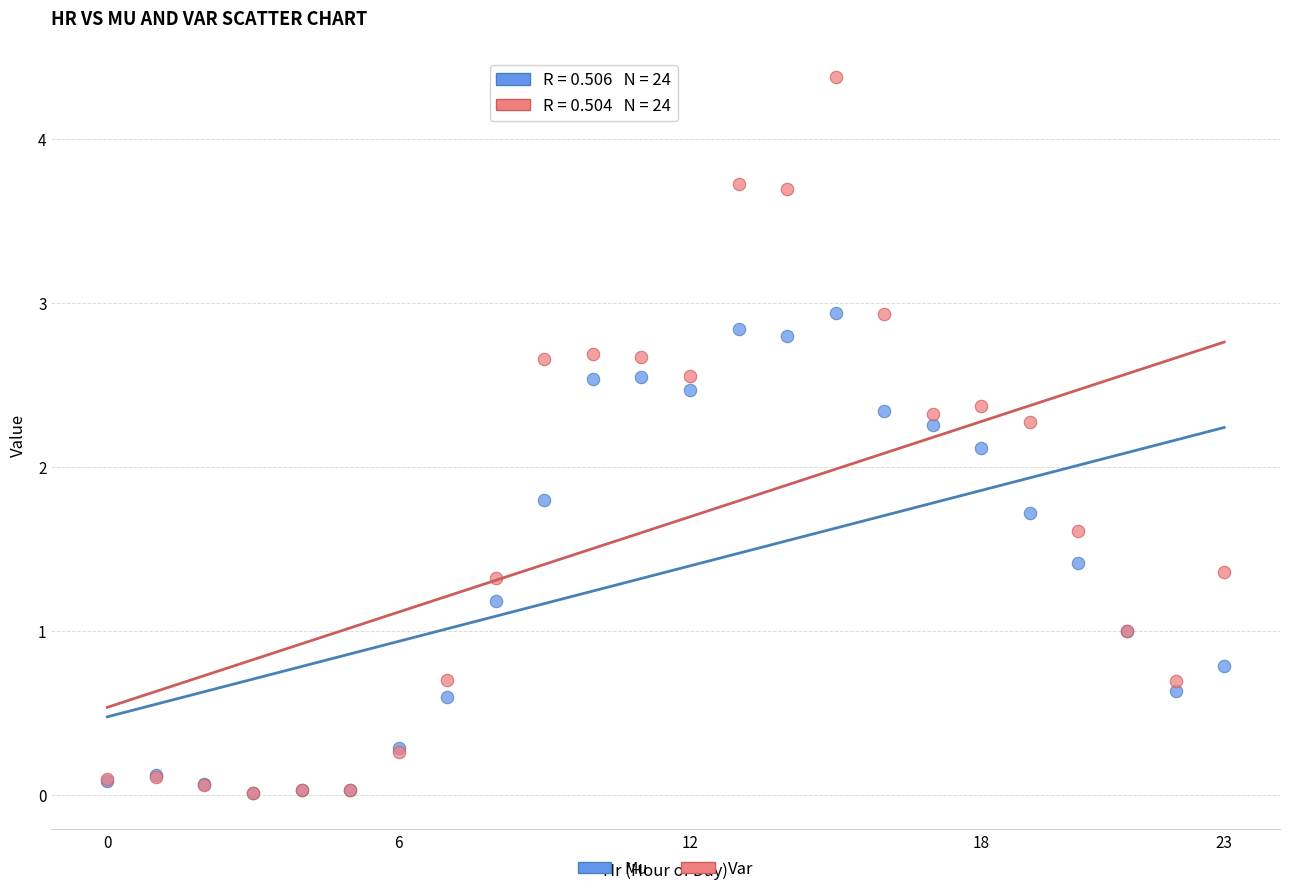

Across all series, what Y value is closest to 2?

2.1